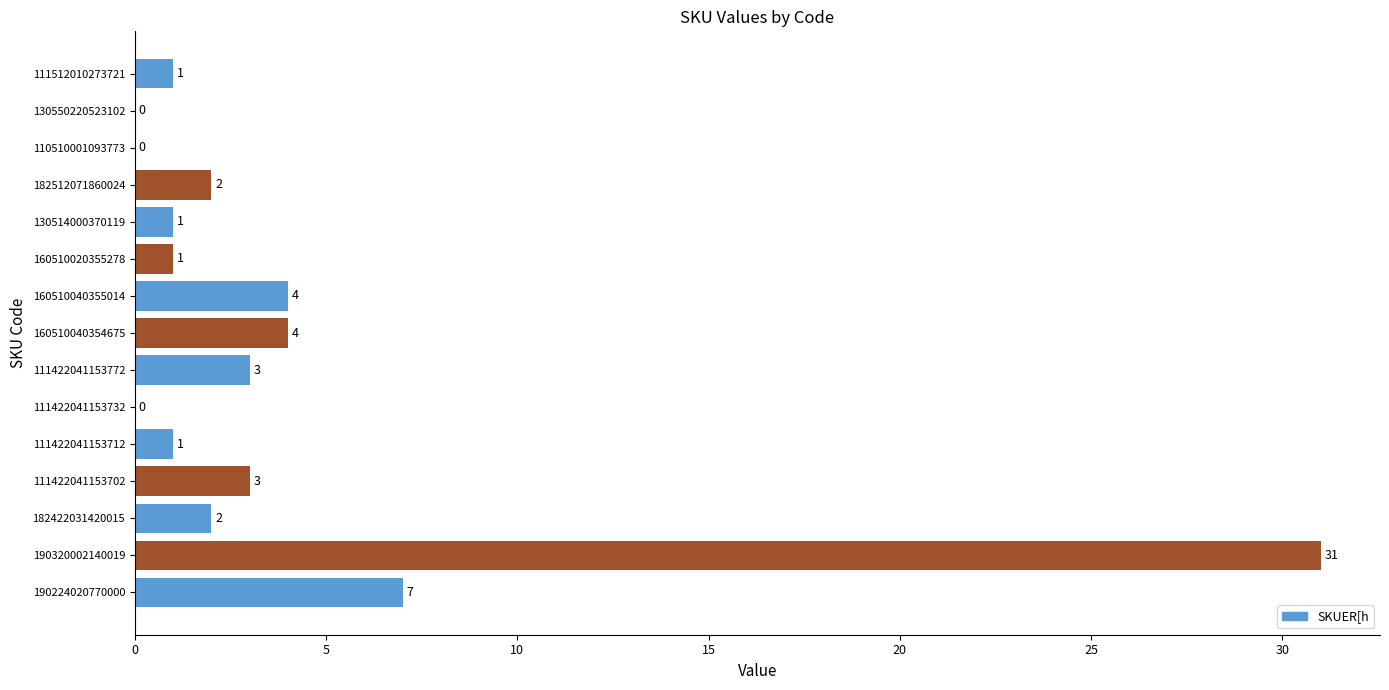

The value at 111422041153702 is 1. True or false?

False